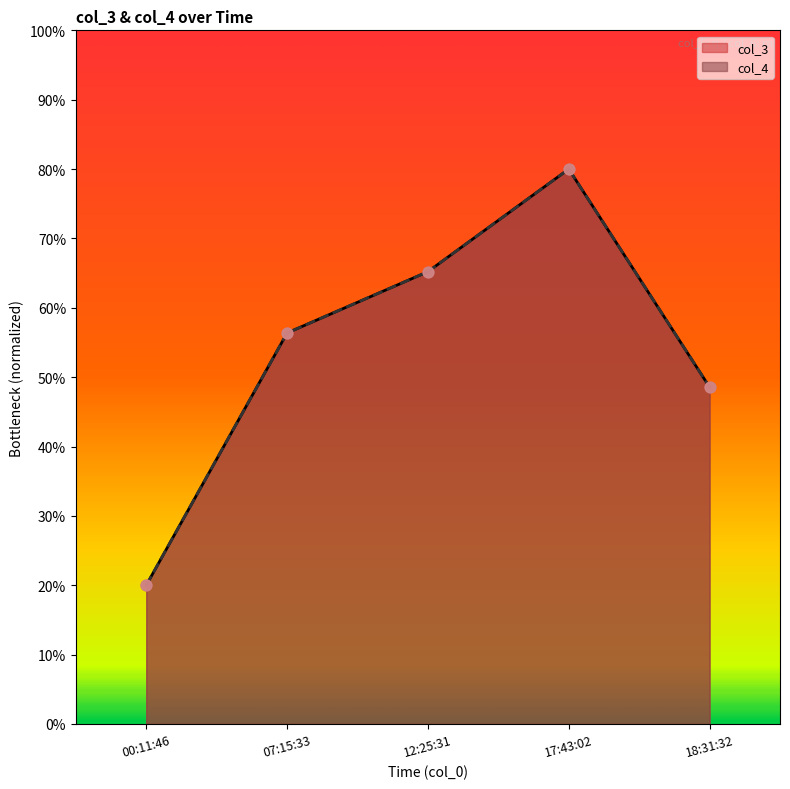

Which series has the largest total across all categories?

col_3